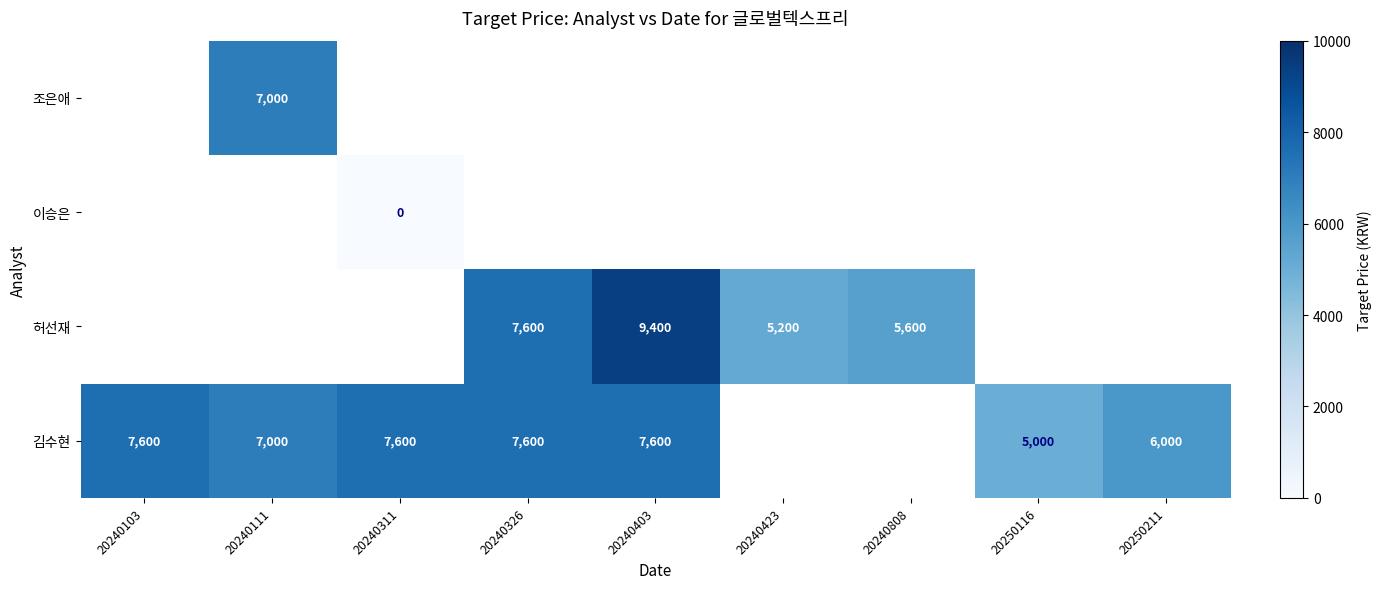

At which category does the chart reach its peak across all series?

20240403